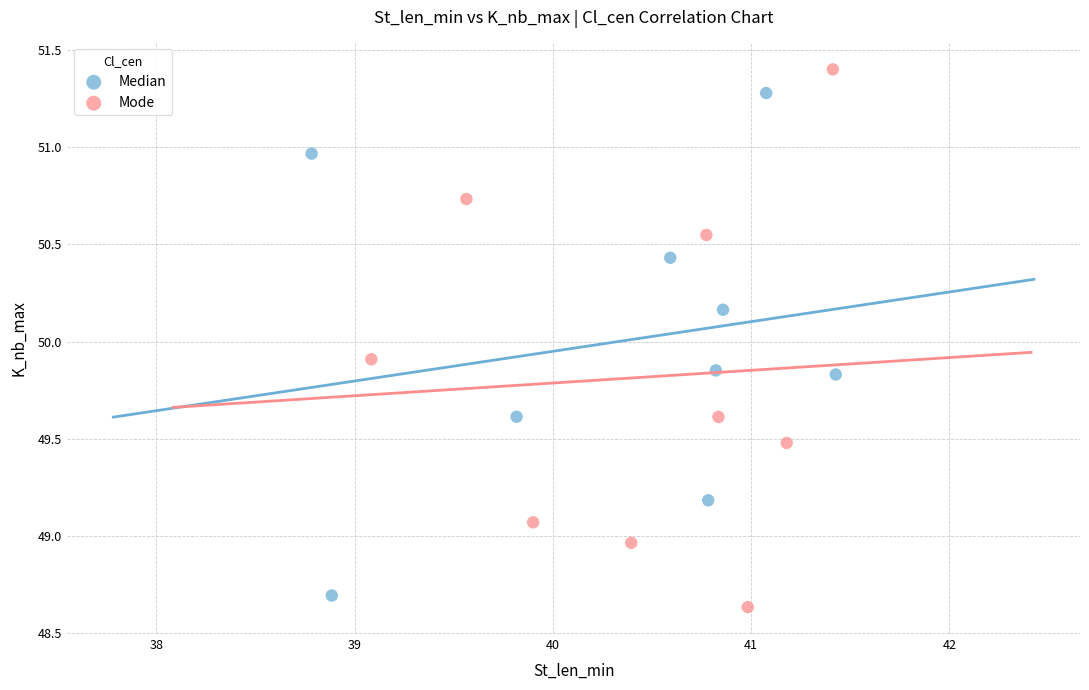

Which series contains the highest Y value?

Mode